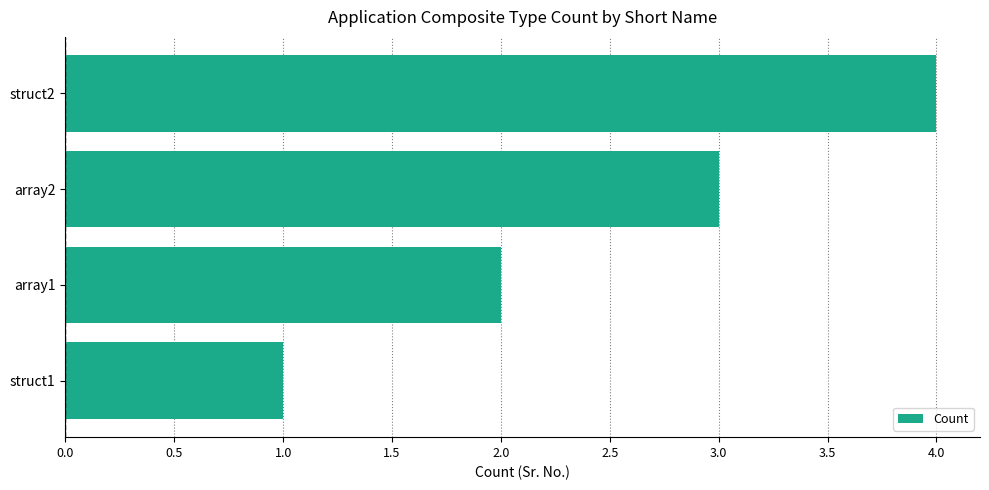

Count the values in the range 2 to 4.

3